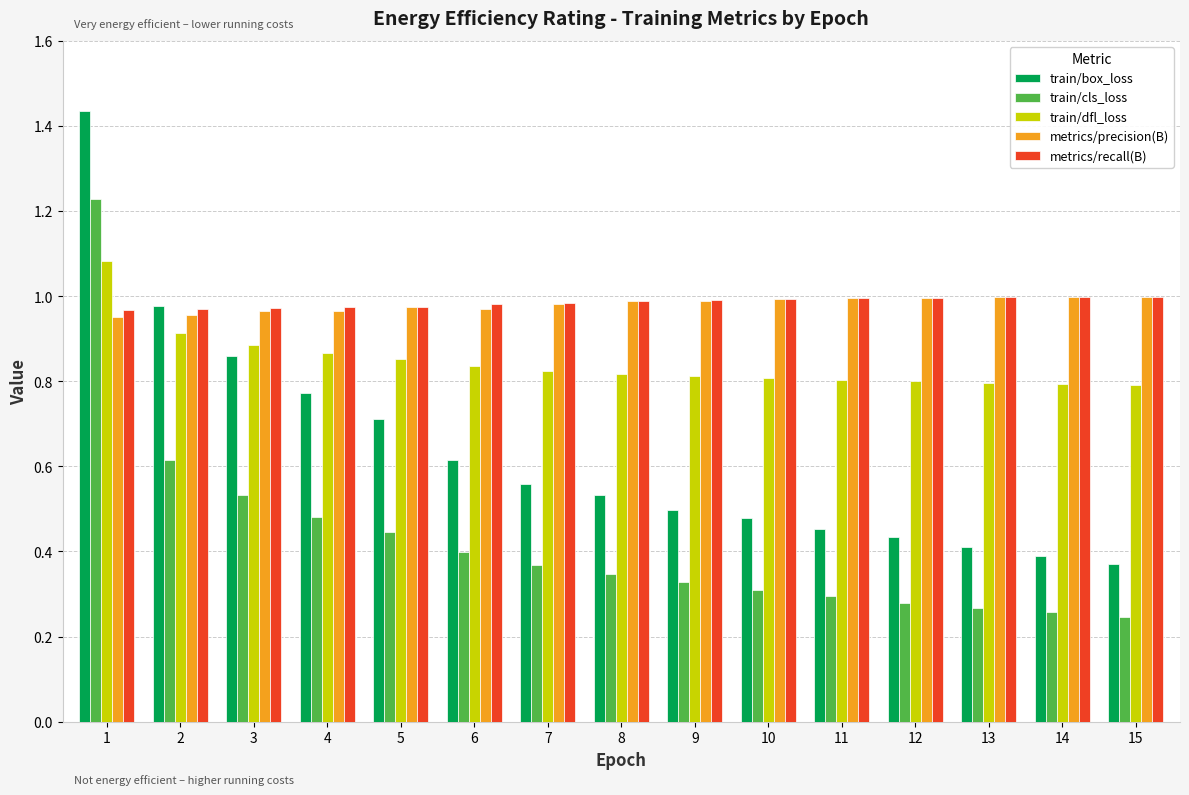

True or false: train/box_loss has a value of 0.3 at 4.

False